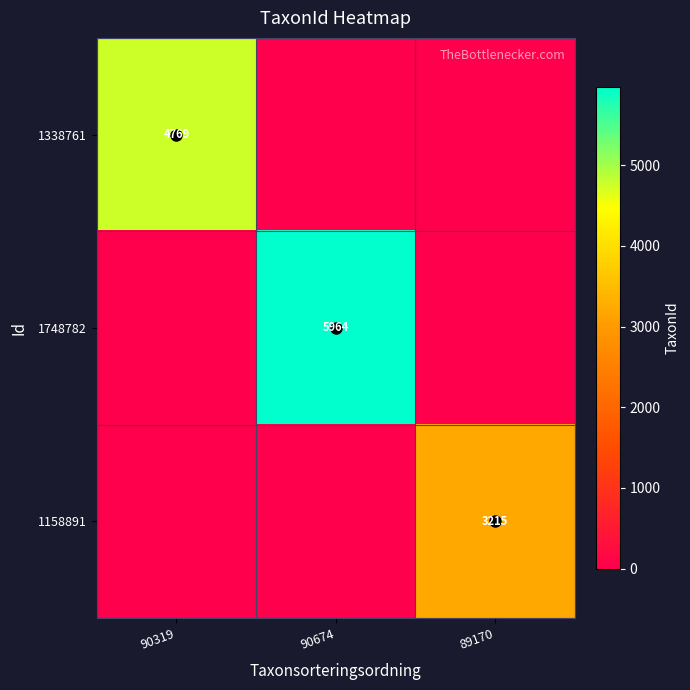

The 1158891 series shows 2124 at 89170. True or false?

False